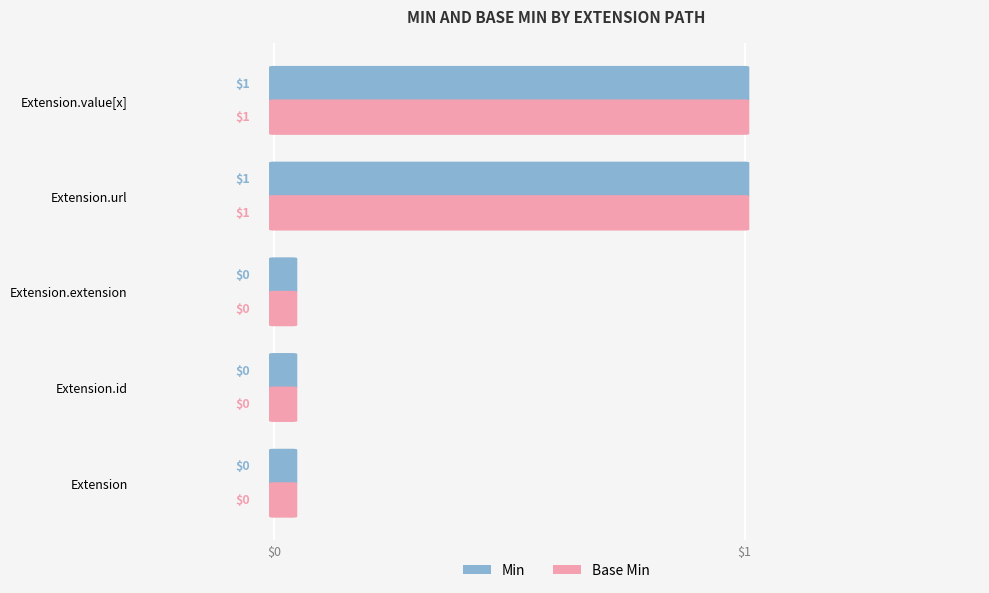

At how many categories does at least one series exceed 0?

2